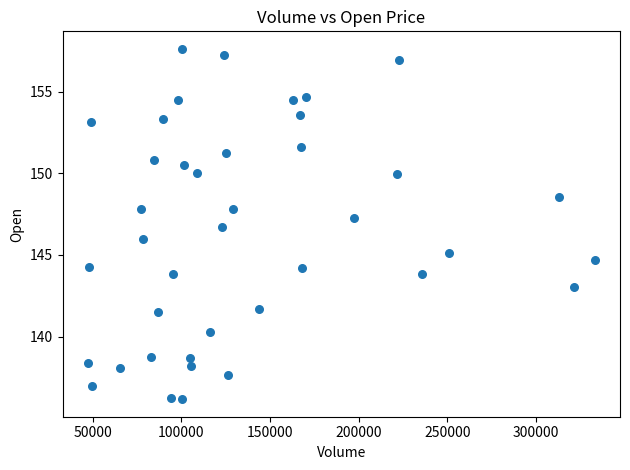

What is the range of X values (max minus min)?

285758.0